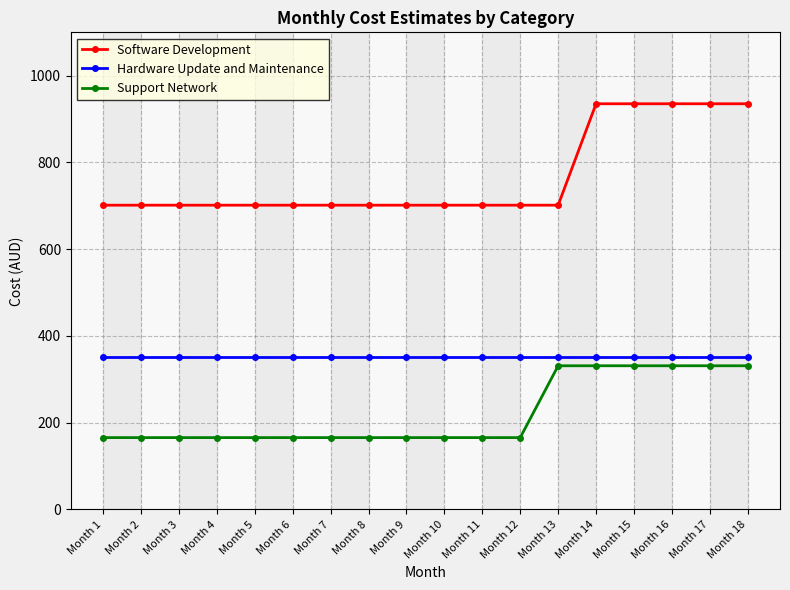

What is the value of the Hardware Update and Maintenance point at the 1st from the left?

350.7